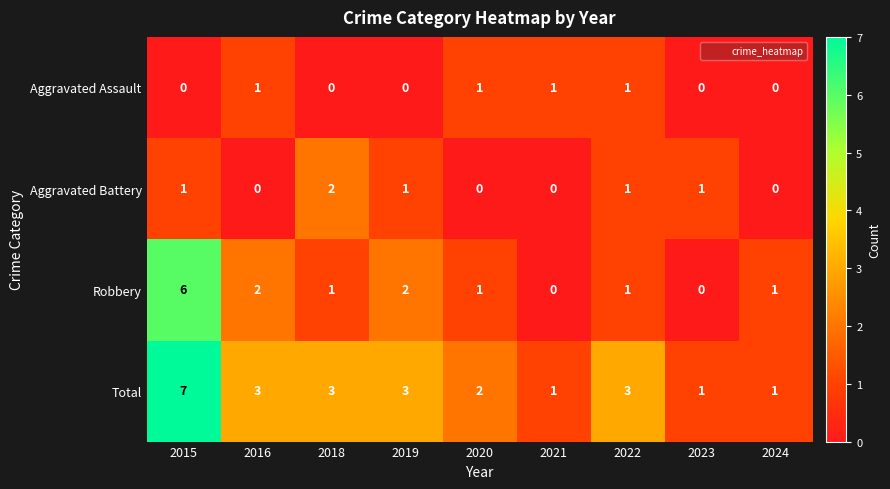

Rank the series at 2019 from lowest to highest value.

Aggravated Assault, Aggravated Battery, Robbery, Total